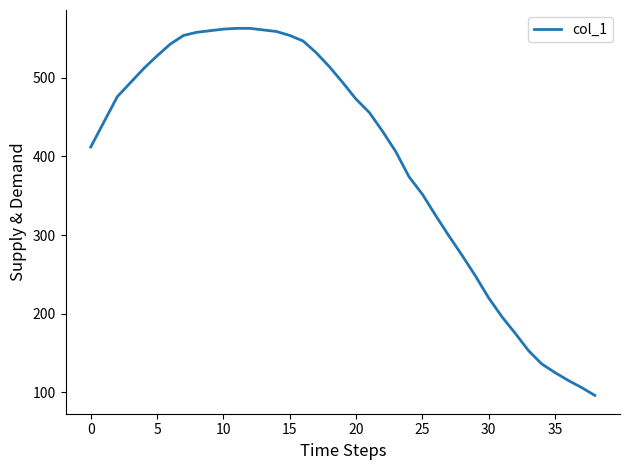

What is the difference between the maximum and minimum values?

467